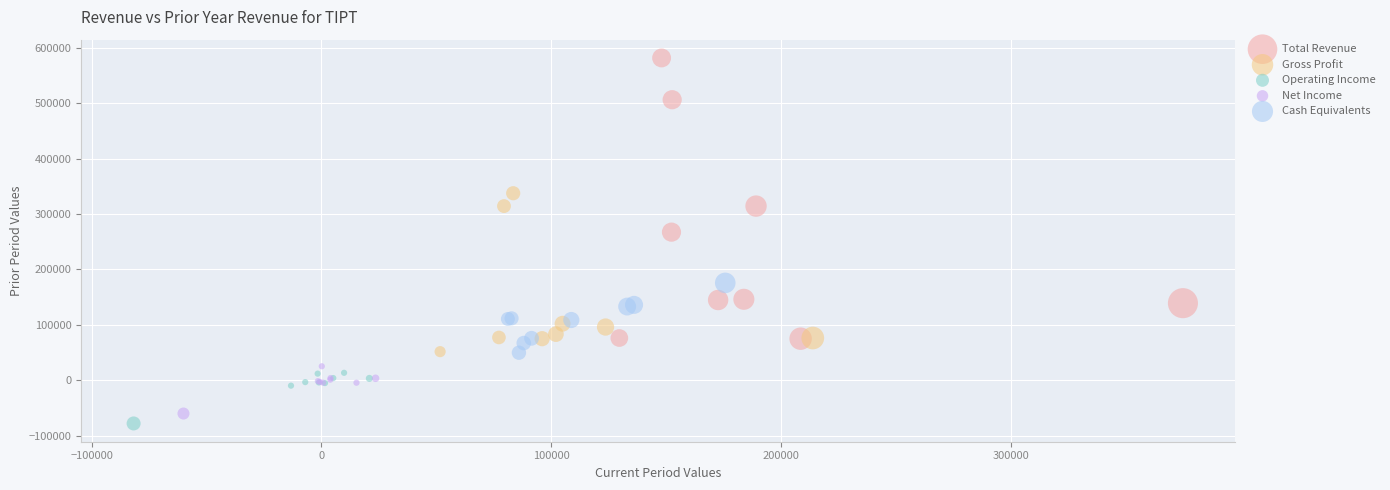

Which series has the widest spread of Y values?

Total Revenue